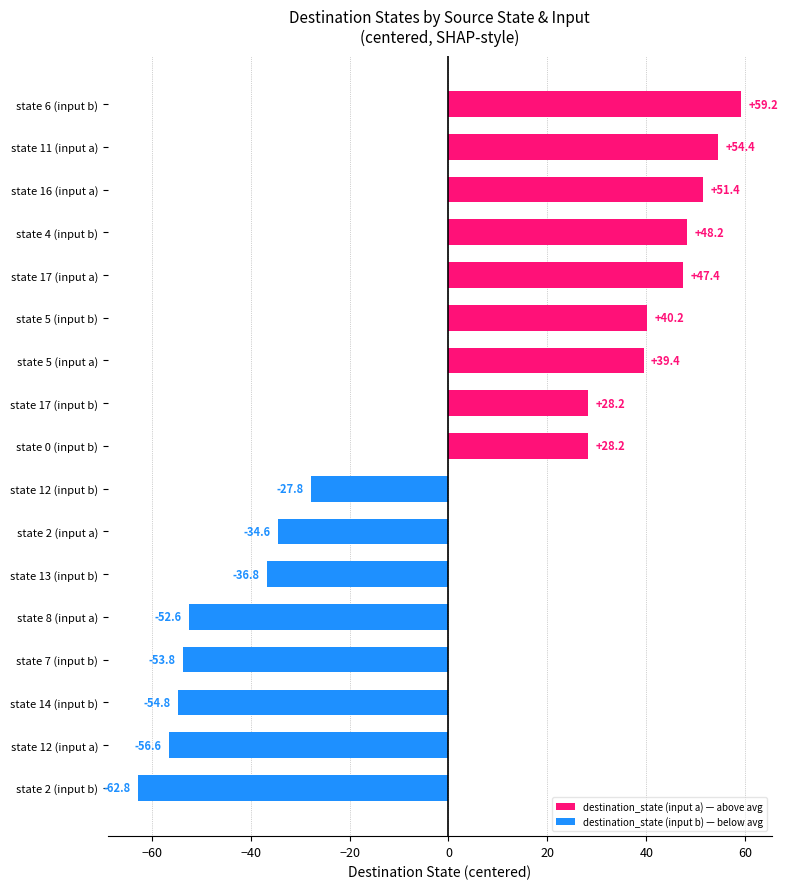

What is the approximate value at state 12 (input b)?

-27.8